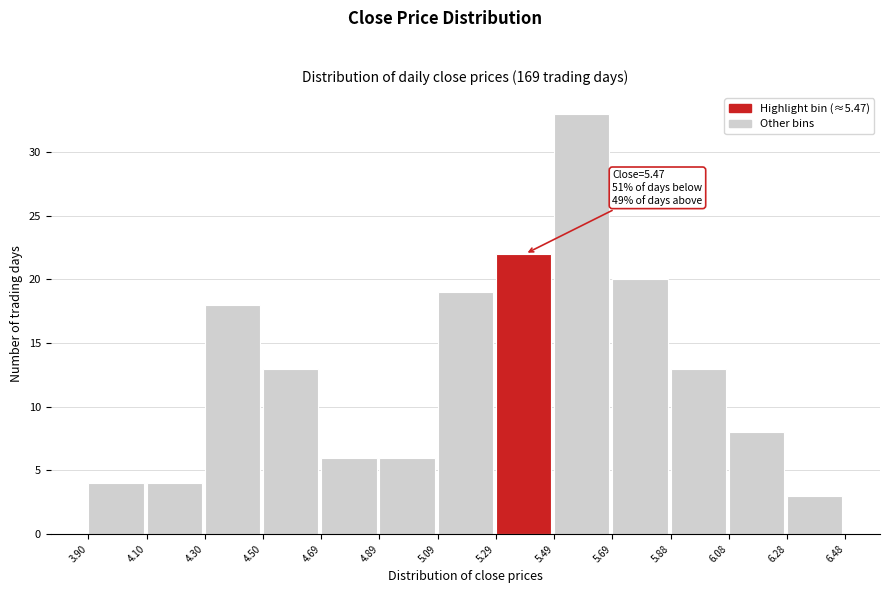

Over which range of the x-axis is the bar tallest?

5.49 to 5.69